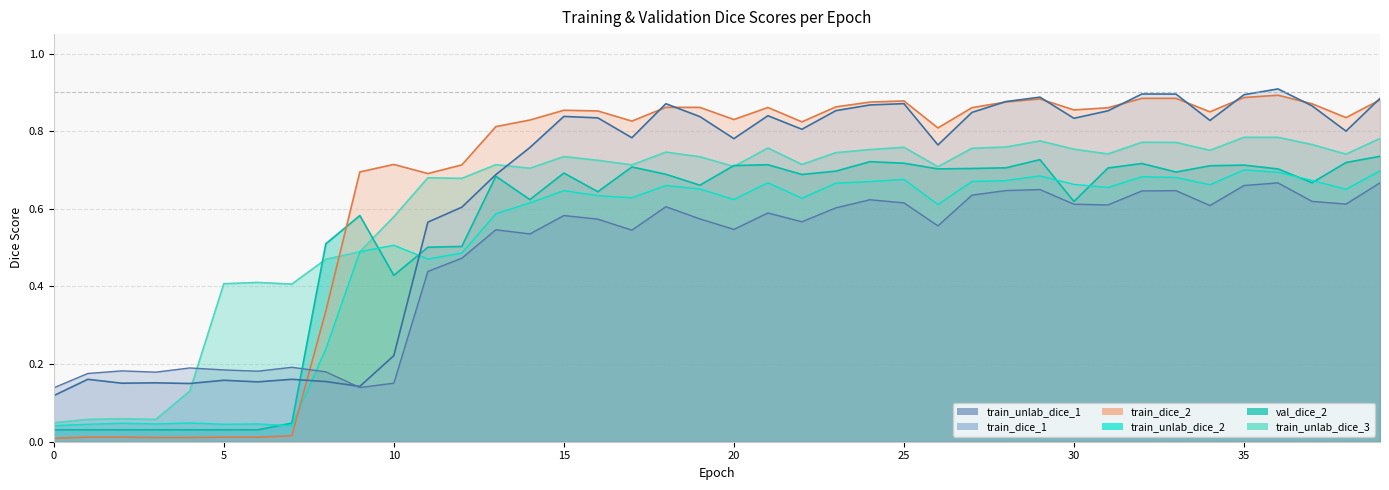

What is the difference between the highest and lowest values at 9?

0.6